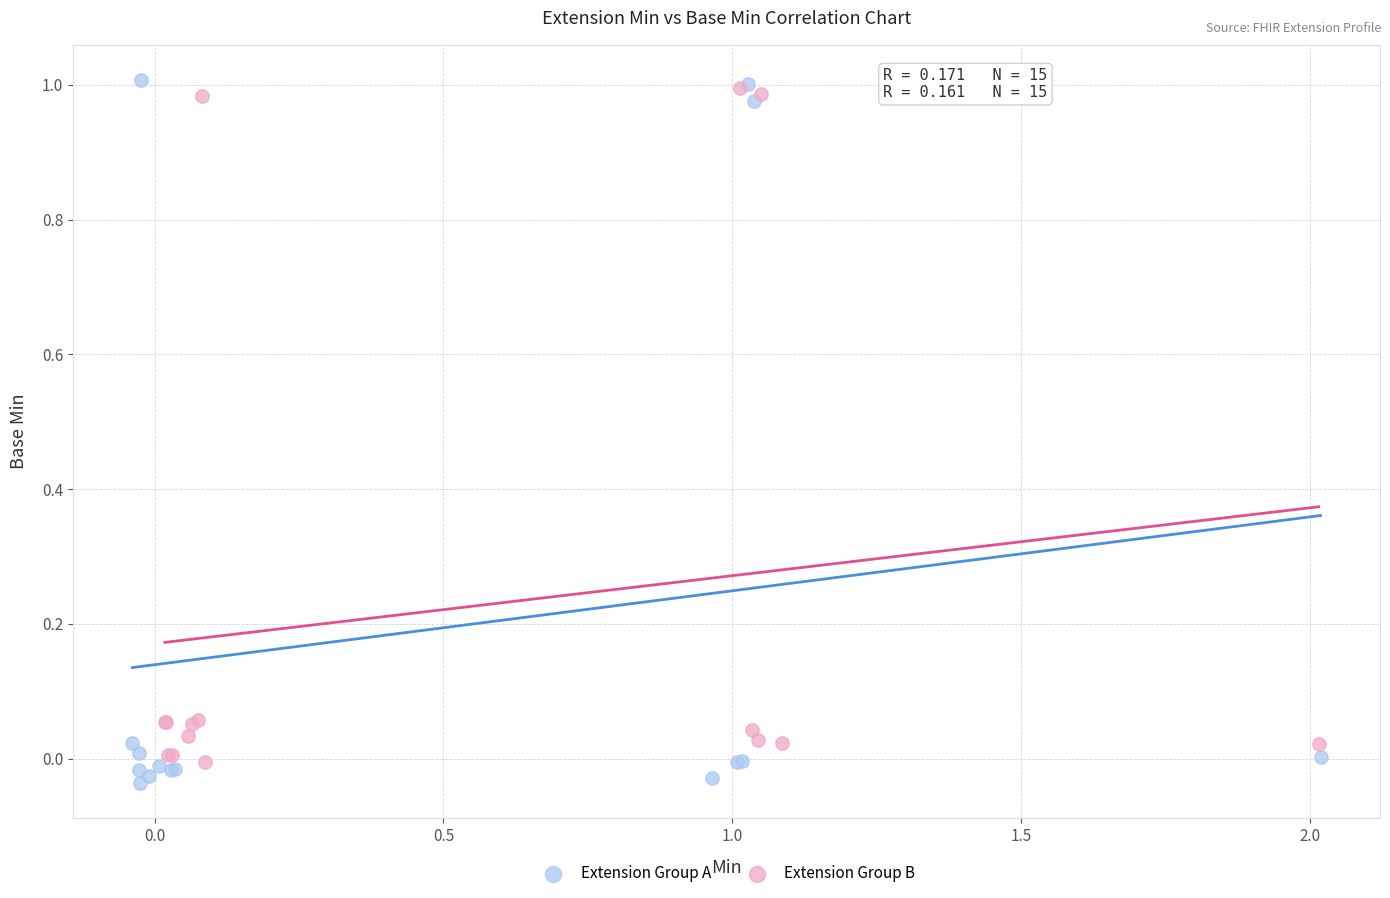

What are all the series names shown in the legend?

Extension Group A, Extension Group B